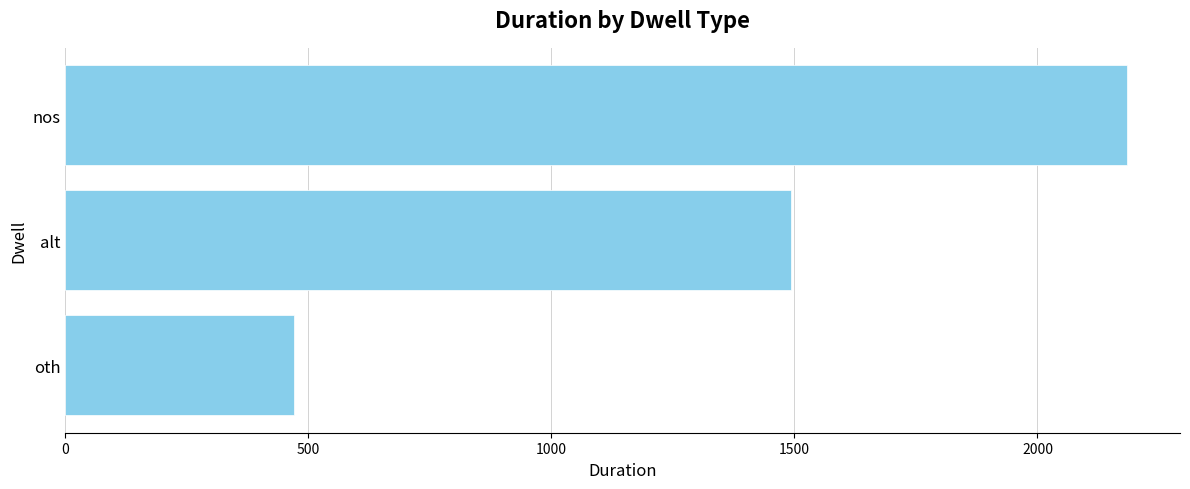

Reading bottom to top, transcribe all the data shown in this chart.

471	1493	2184